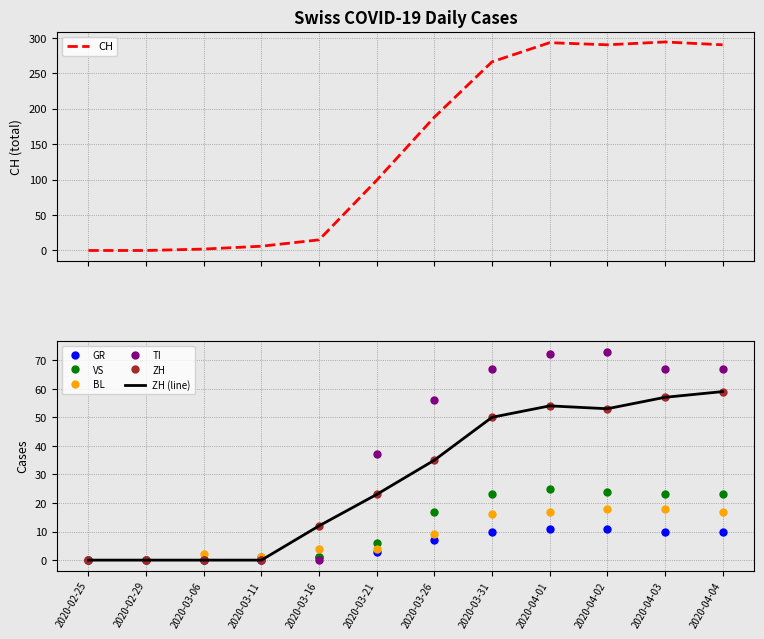

What are all the series names shown in the legend?

CH, GR, VS, BL, TI, ZH